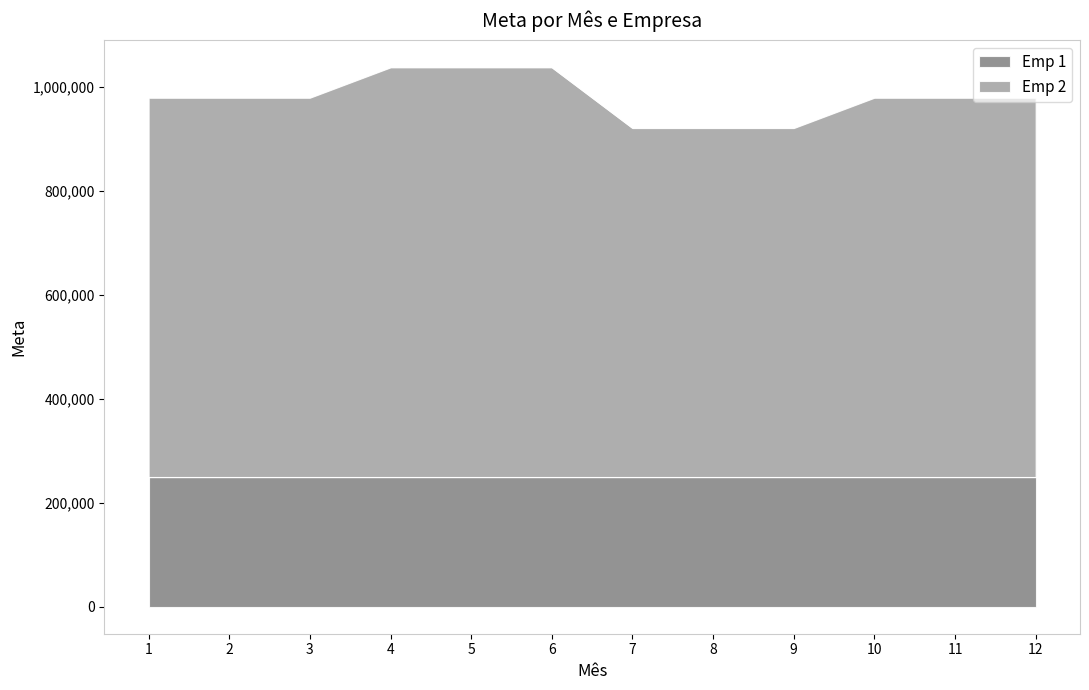

What is the difference between the maximum and minimum values?

116744.3